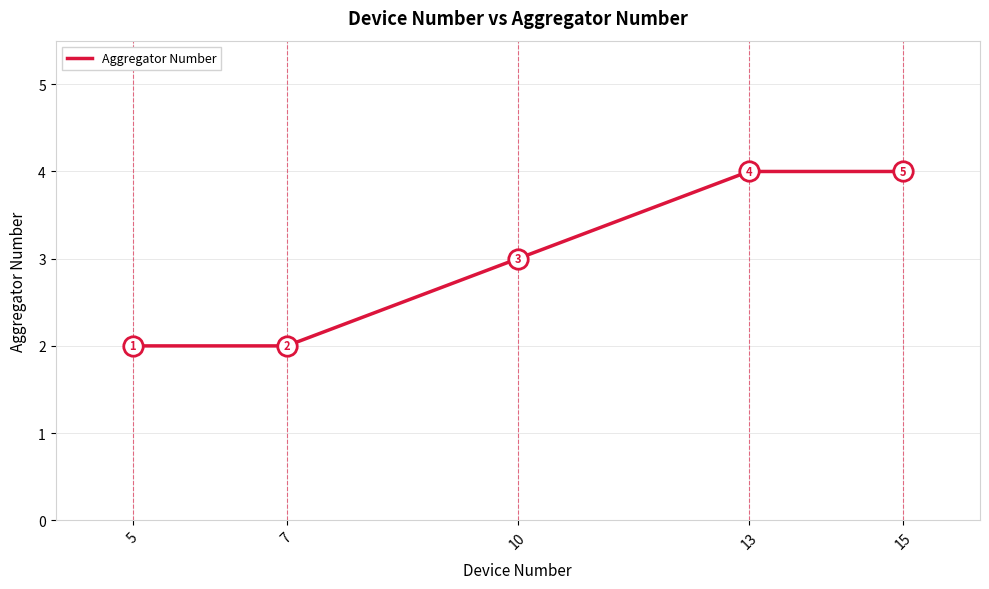

What is the change in value from 10 to 13?

+1